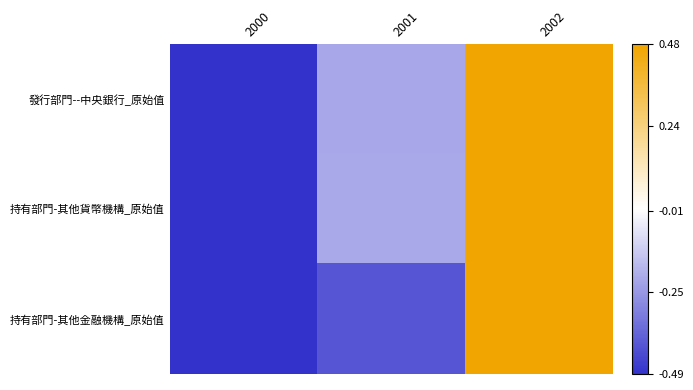

How many series are shown in this chart?

3